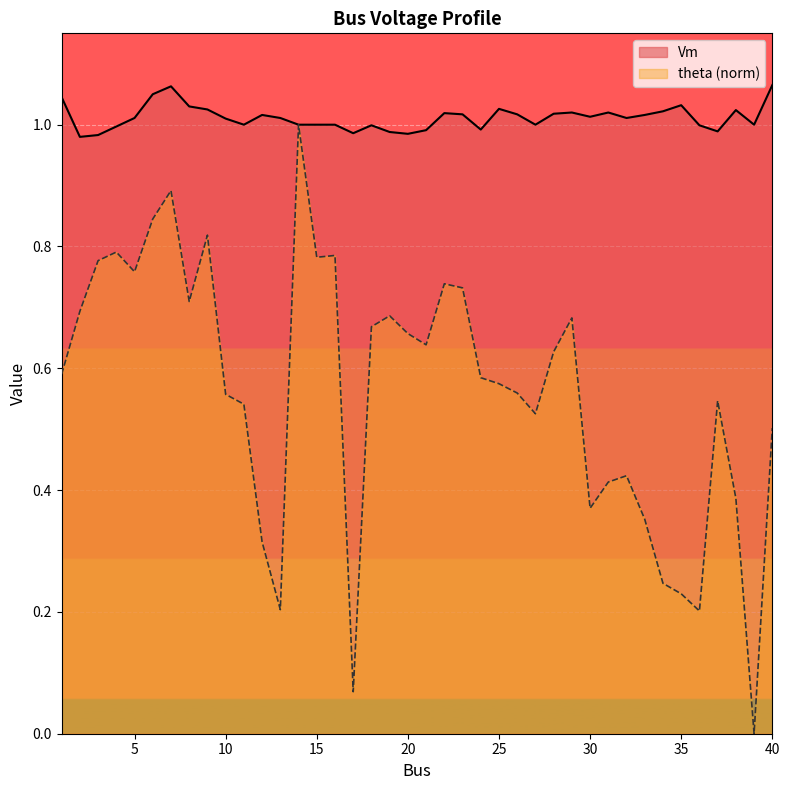

Reading left to right, what are all the values shown in this chart?

Vm: 1=1.0	2=1.0	3=1.0	4=1.0	5=1.0	6=1.1	7=1.1	8=1.0	9=1.0	10=1.0	11=1.0	12=1.0	13=1.0	14=1.0	15=1.0	16=1.0	17=1.0	18=1.0	19=1.0	20=1.0	21=1.0	22=1.0	23=1.0	24=1.0	25=1.0	26=1.0	27=1.0	28=1.0	29=1.0	30=1.0	31=1.0	32=1.0	33=1.0	34=1.0	35=1.0	36=1.0	37=1.0	38=1.0	39=1.0	40=1.1
theta: 1=0.6	2=0.7	3=0.8	4=0.8	5=0.8	6=0.8	7=0.9	8=0.7	9=0.8	10=0.6	11=0.5	12=0.3	13=0.2	14=1.0	15=0.8	16=0.8	17=0.1	18=0.7	19=0.7	20=0.7	21=0.6	22=0.7	23=0.7	24=0.6	25=0.6	26=0.6	27=0.5	28=0.6	29=0.7	30=0.4	31=0.4	32=0.4	33=0.4	34=0.2	35=0.2	36=0.2	37=0.5	38=0.4	39=0.0	40=0.5